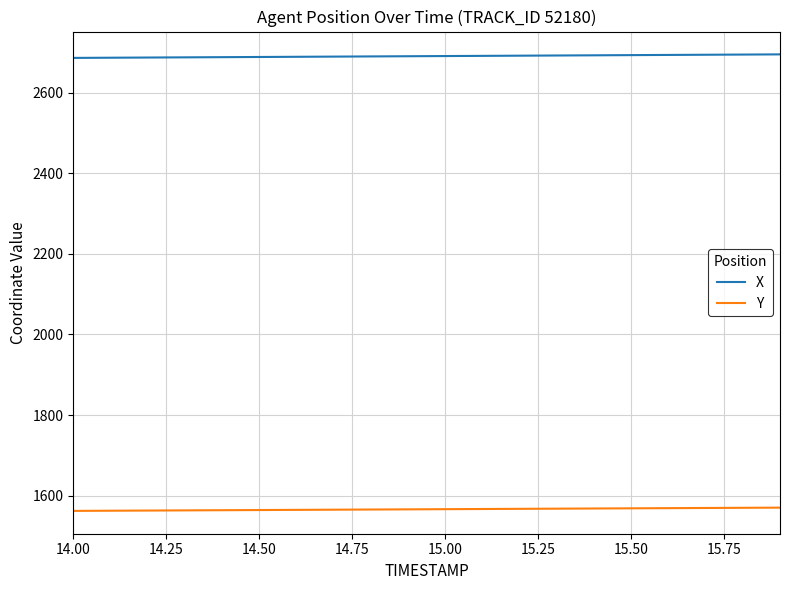

What are all the series names shown in the legend?

X, Y